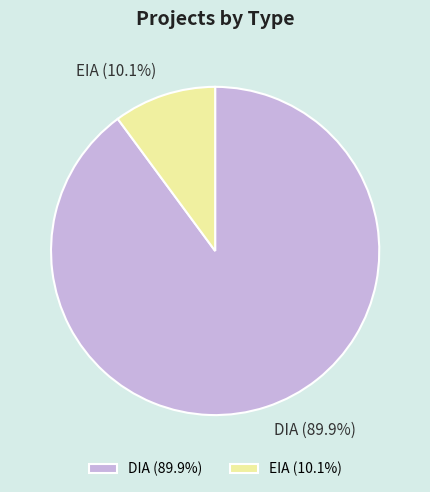

What percentage is the EIA slice, to the nearest percent?

10%